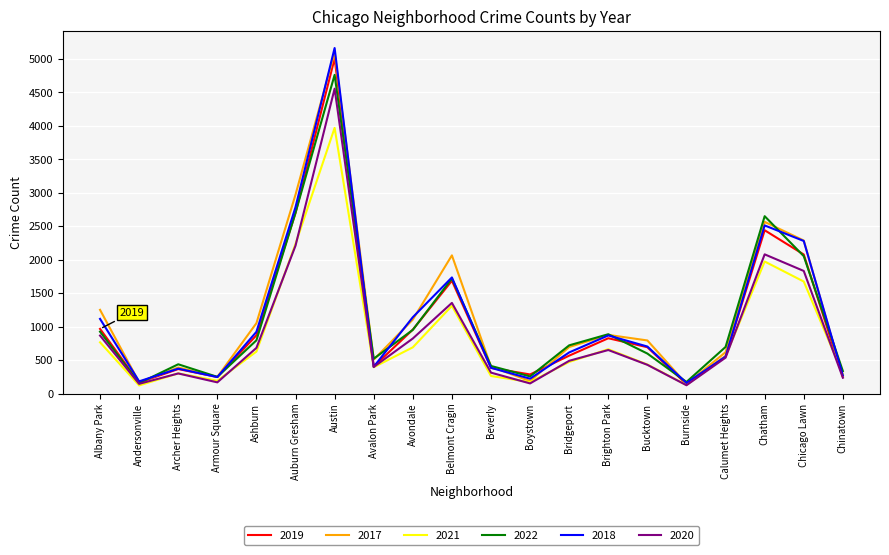

What is the minimum value for 2019?

142